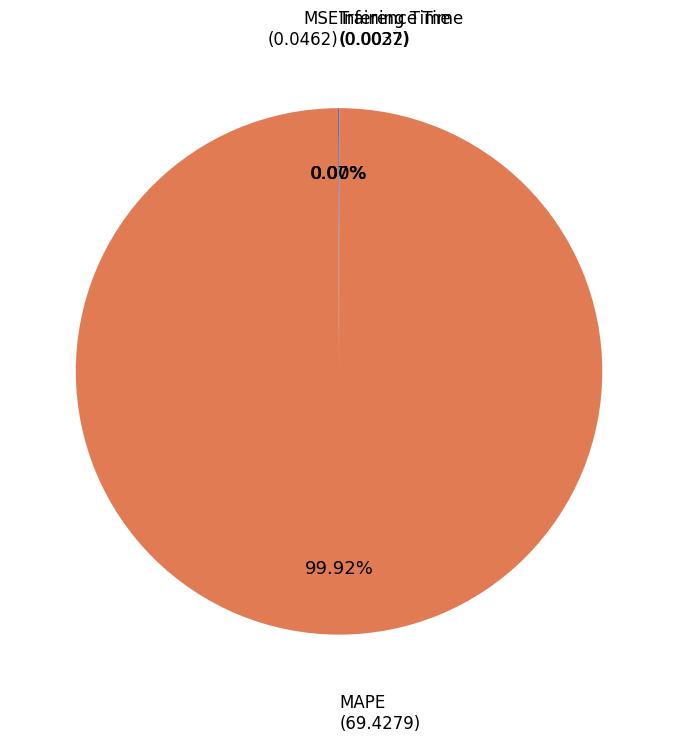

Rank the categories by value from highest to lowest.

MAPE, MSE, Training Time, Inference Time